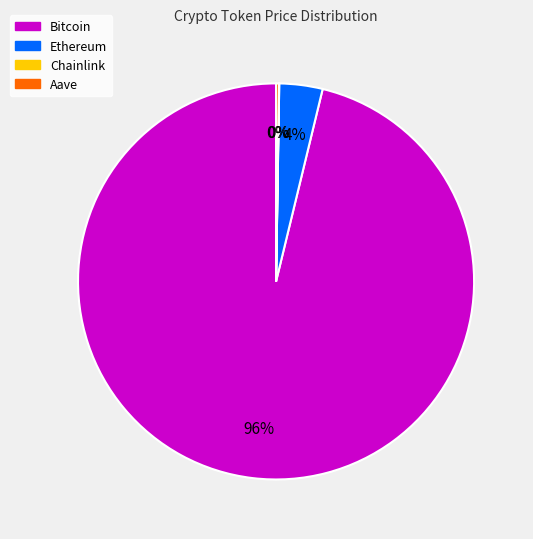

What percentage is the Ethereum slice, to the nearest percent?

4%